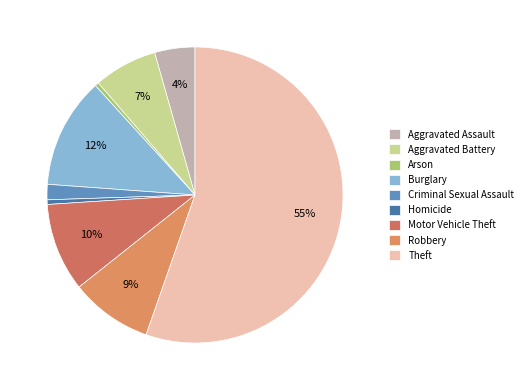

How much of the chart is everything except Arson?

99.6%